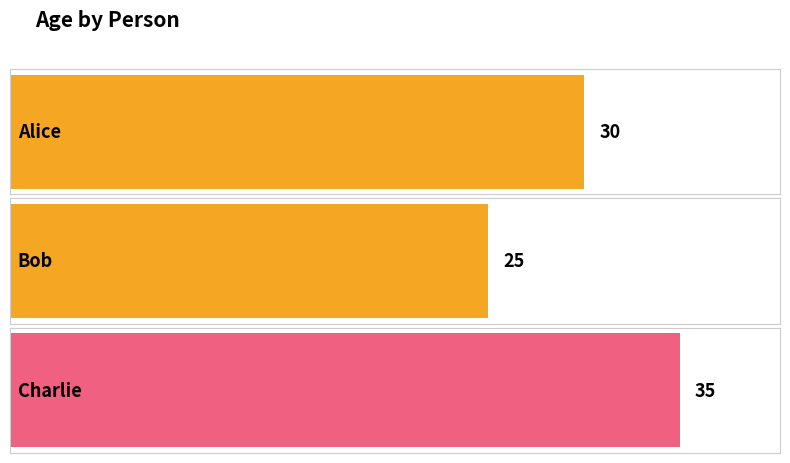

True or false: the data shows 25 at Bob.

True